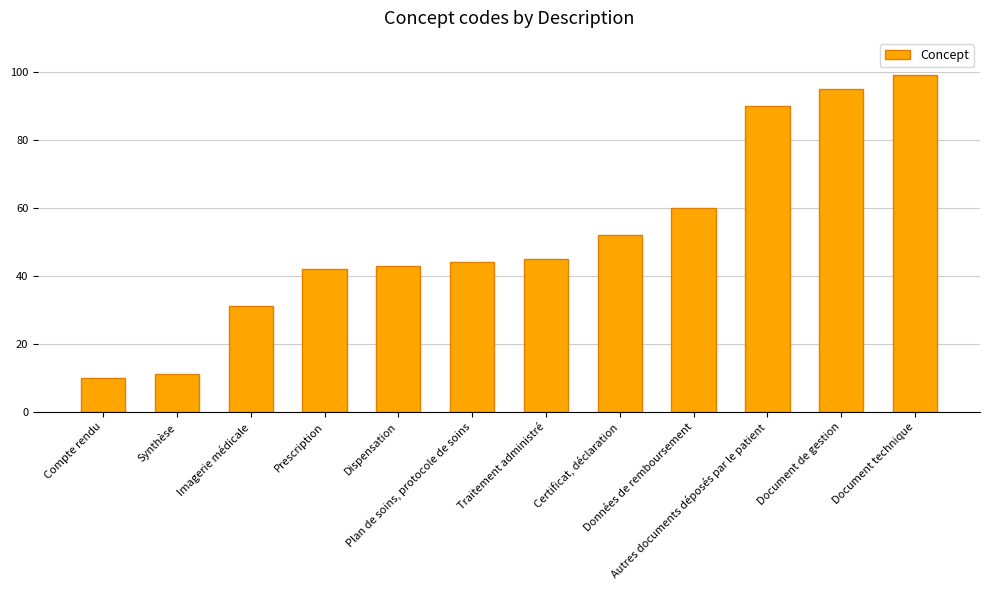

What is the difference between the maximum and minimum values?

89